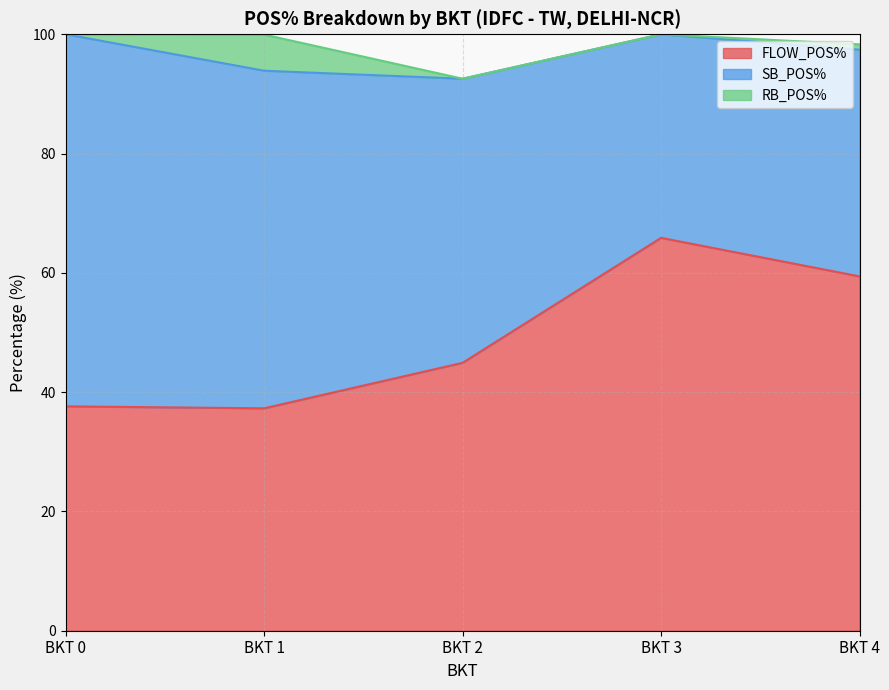

Rank the categories by RB_POS% value from highest to lowest.

BKT 1, BKT 4, BKT 0, BKT 2, BKT 3